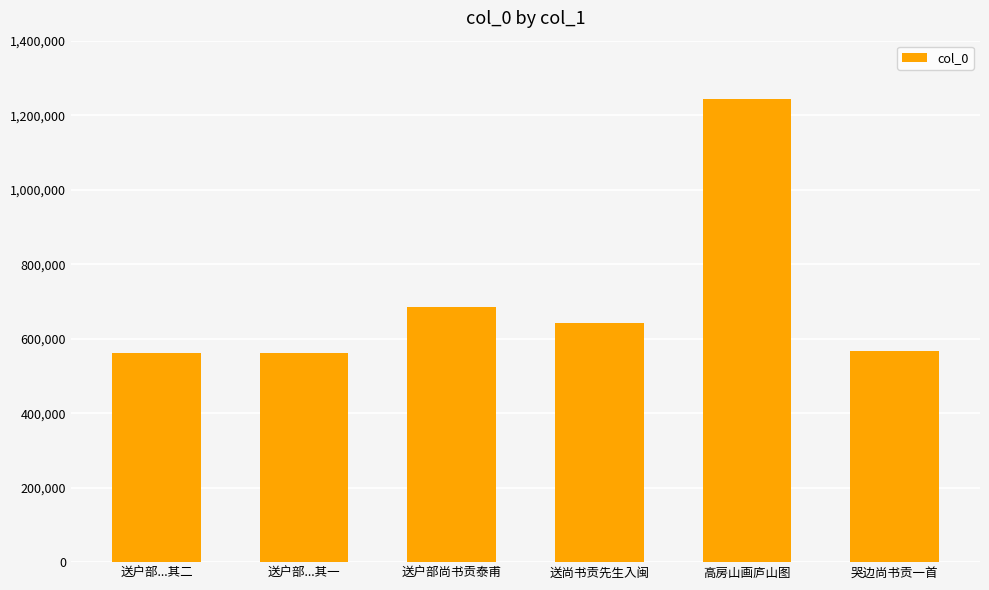

What is the sum of all values?

4261203